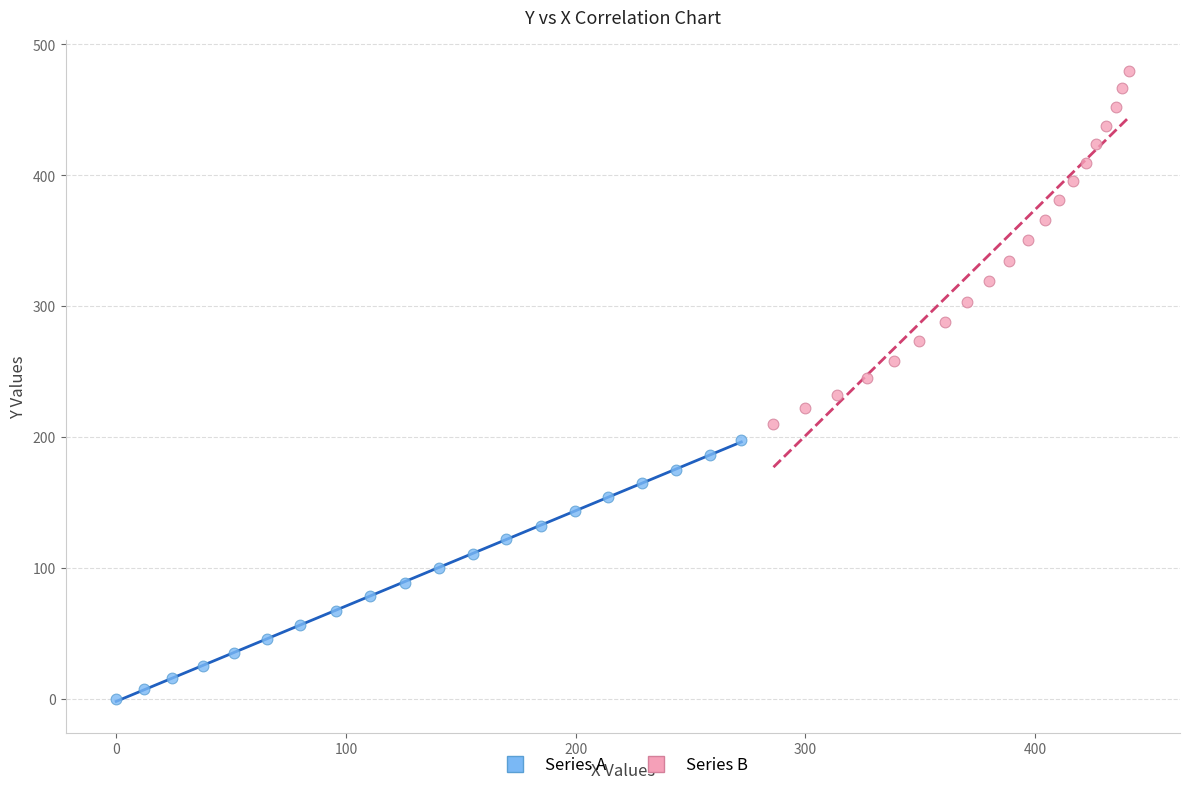

Which series contains the highest Y value?

Series B